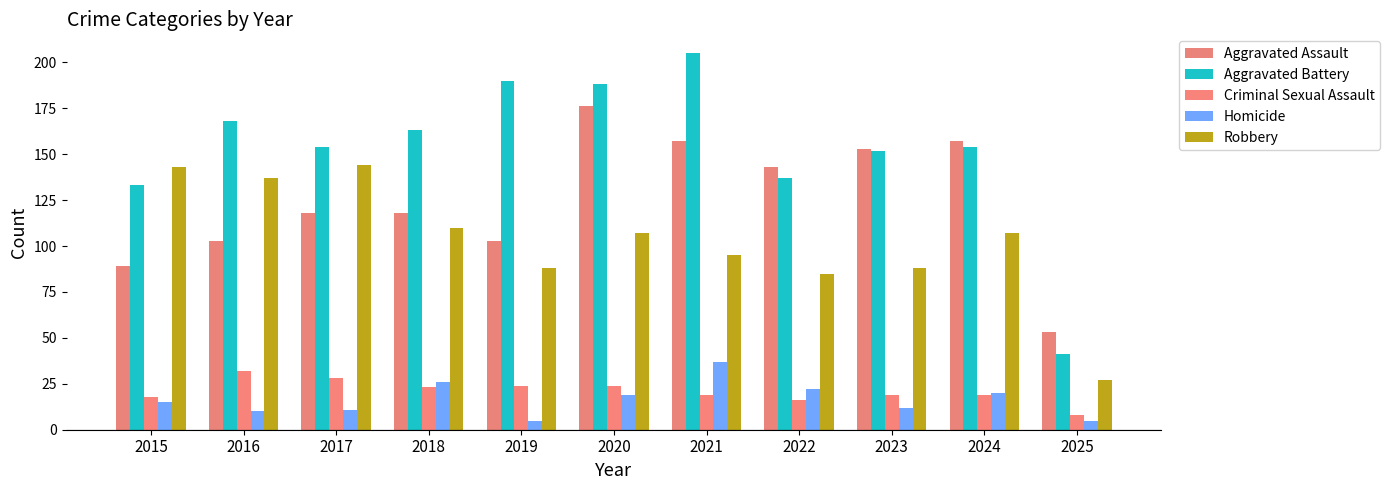

The value of Aggravated Battery at 2015 is 87. True or false?

False